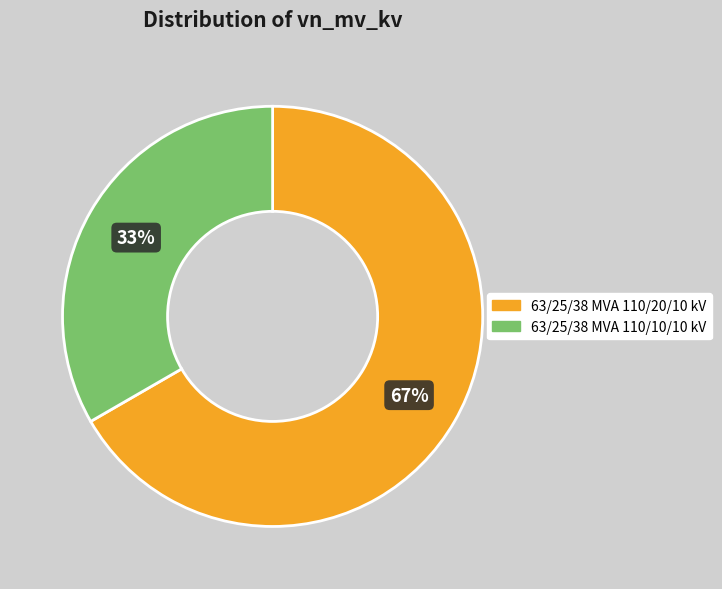

Rank the categories by value from highest to lowest.

63/25/38 MVA 110/20/10 kV, 63/25/38 MVA 110/10/10 kV